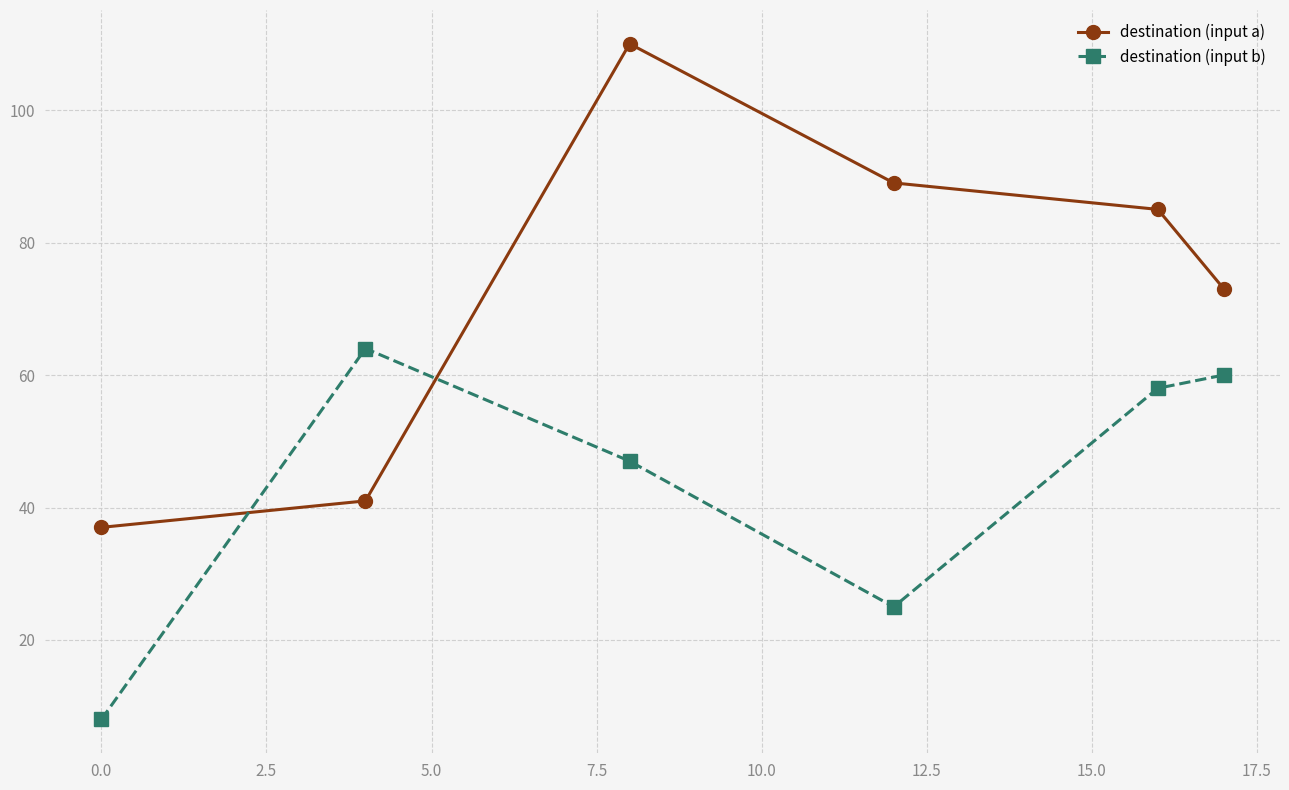

How many lines are shown in the chart?

2